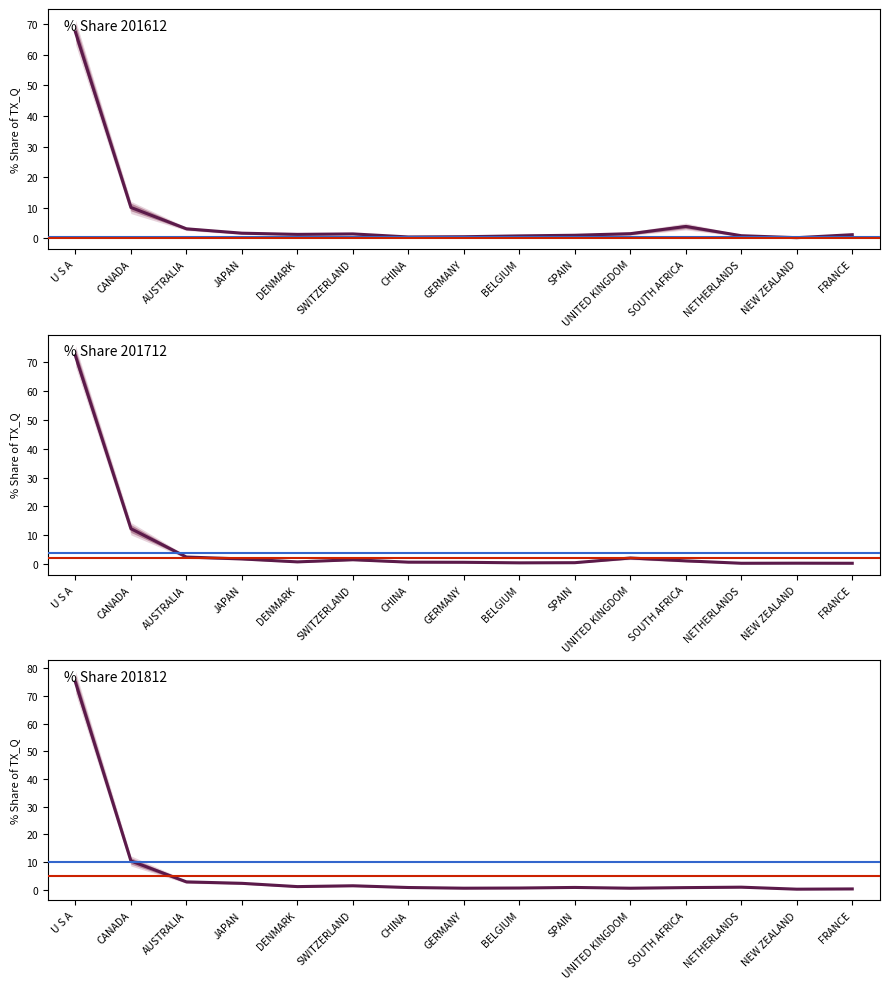

Which series ends up on top after the final intersection of % Share 201812 and % Share 201712?

% Share 201712